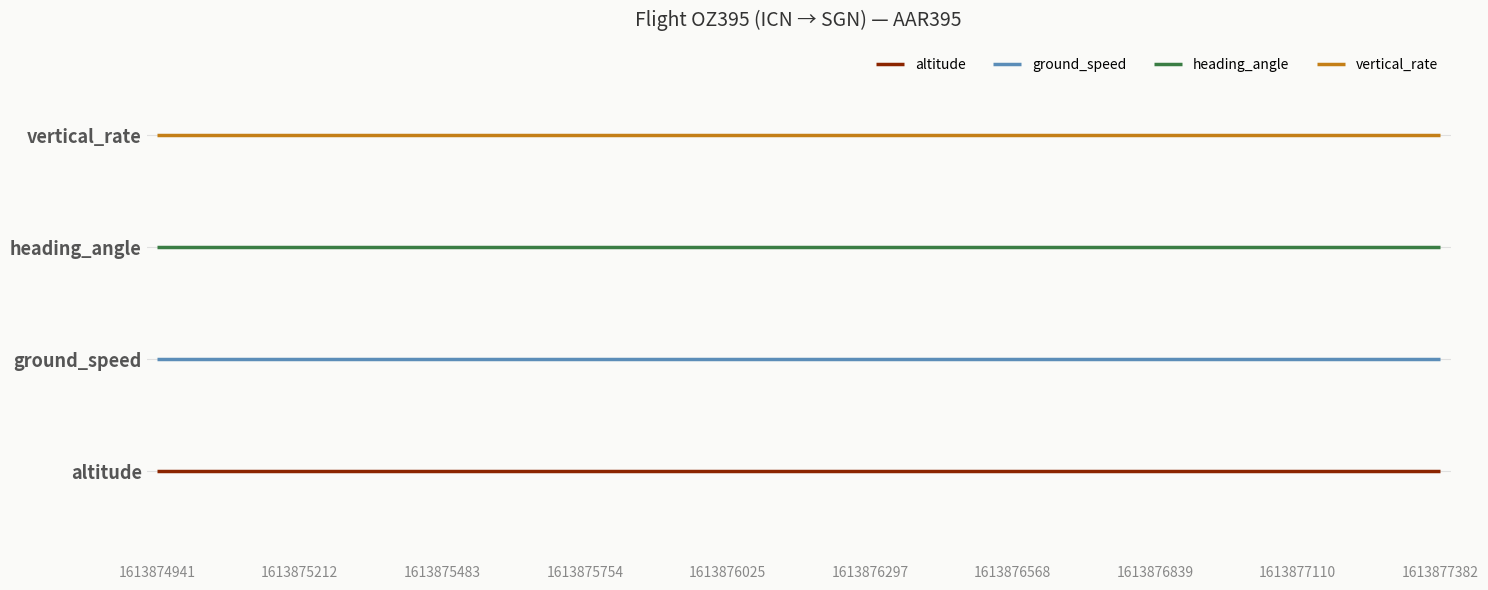

True or false: ground_speed has more than 2 points higher than both neighbors.

False